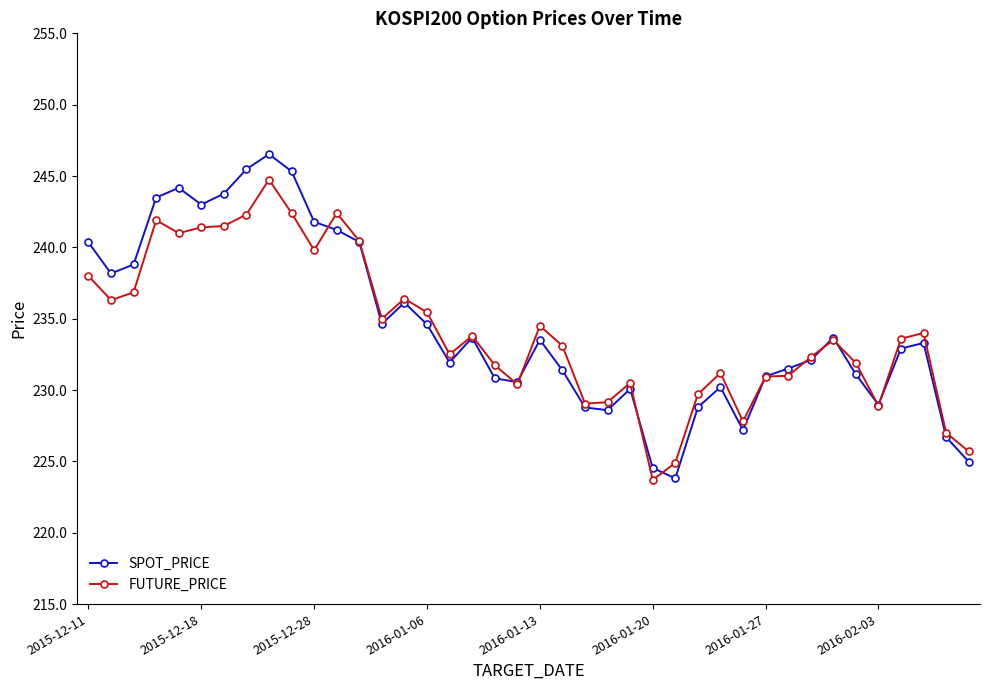

Which series has the widest spread of values?

SPOT_PRICE